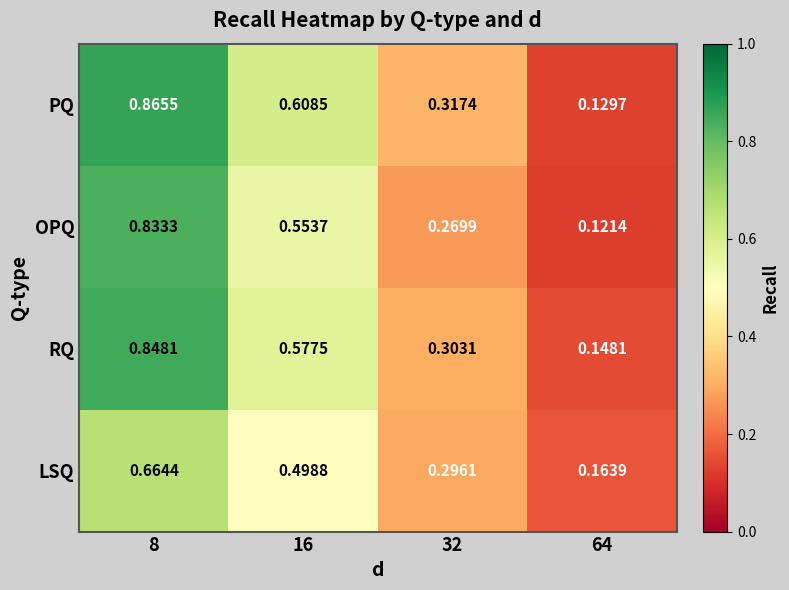

Rank the series by their maximum value, from lowest to highest.

LSQ, OPQ, RQ, PQ